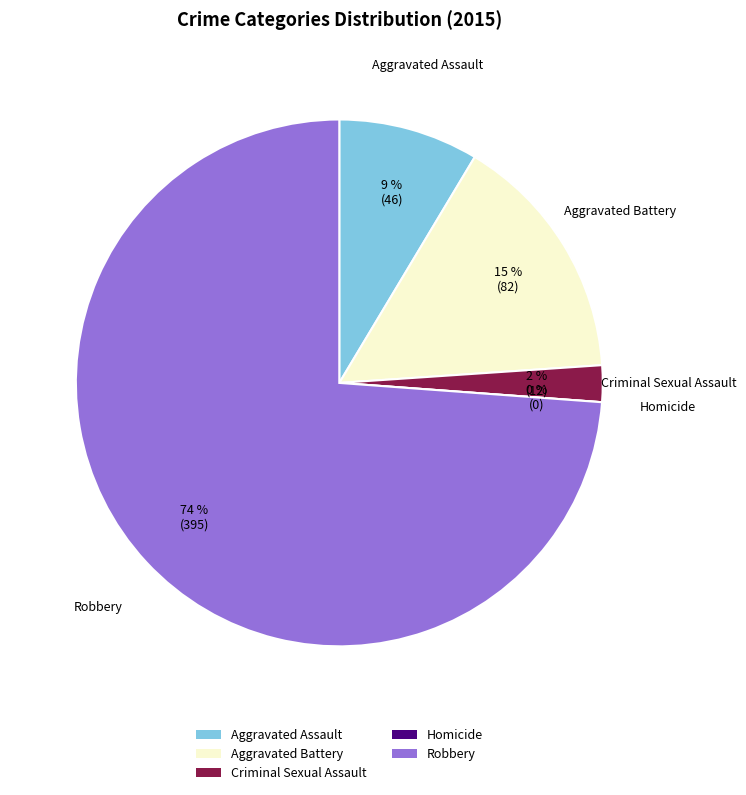

Approximately how many times larger is the value at Aggravated Assault compared to Robbery?

0.1